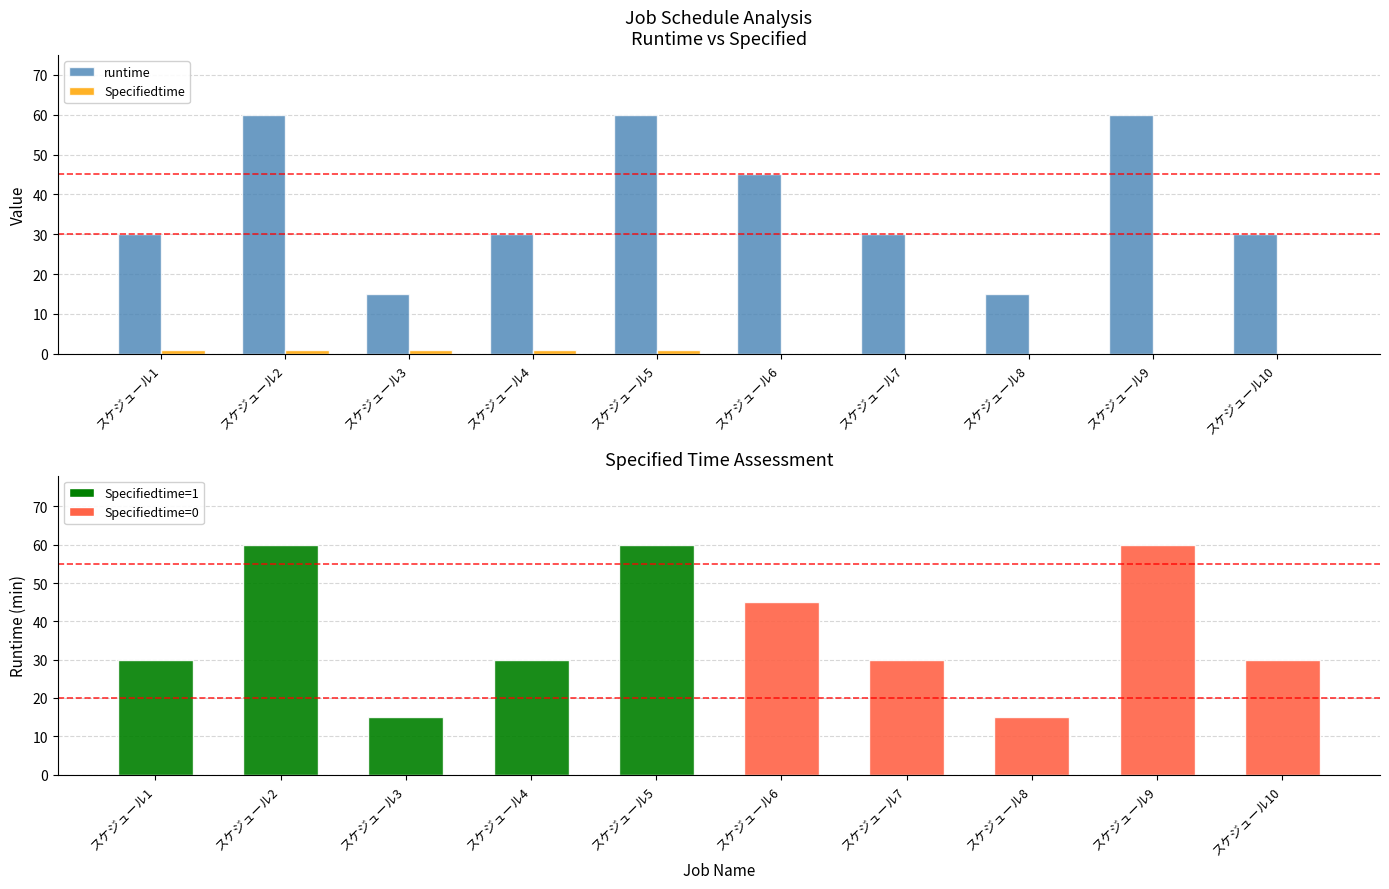

Between スケジュール4 and スケジュール10, which is larger?

スケジュール4